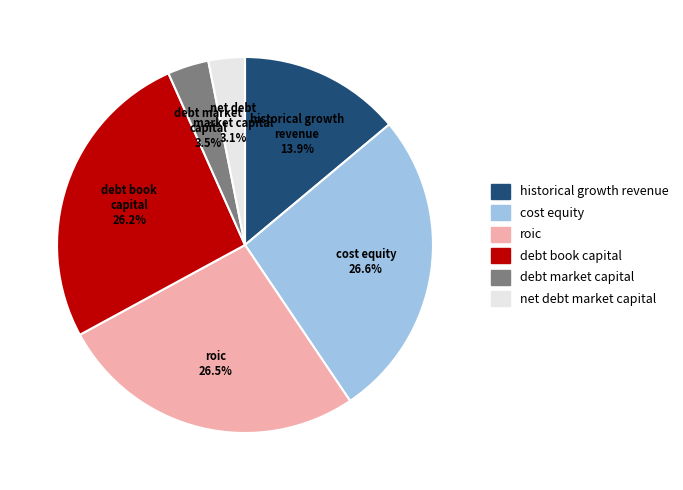

Is there any slice that represents more than half of the pie?

No